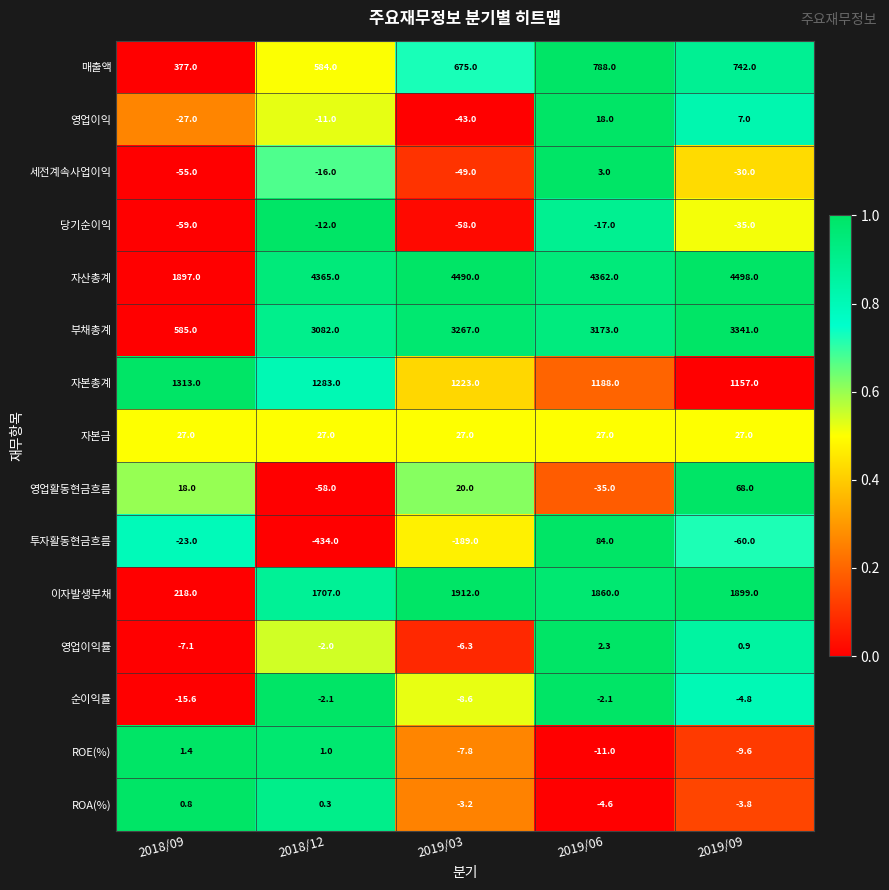

The 자산총계 series shows 6649.6 at 2019/09. True or false?

False